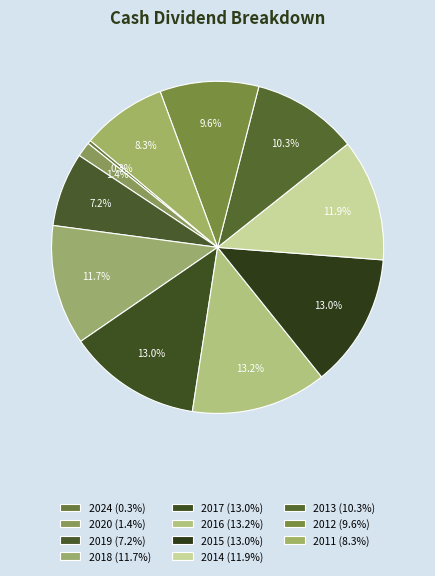

What percentage is the 2013 slice, to the nearest percent?

10%